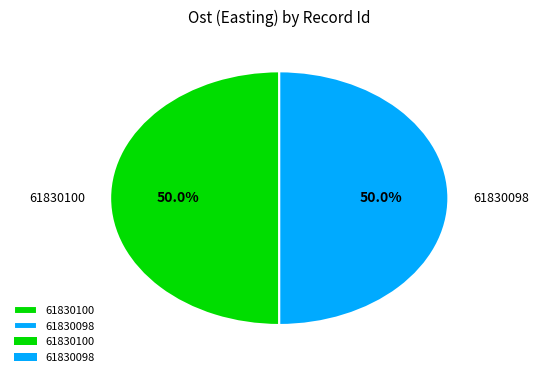

Count the number of slices in the pie.

2